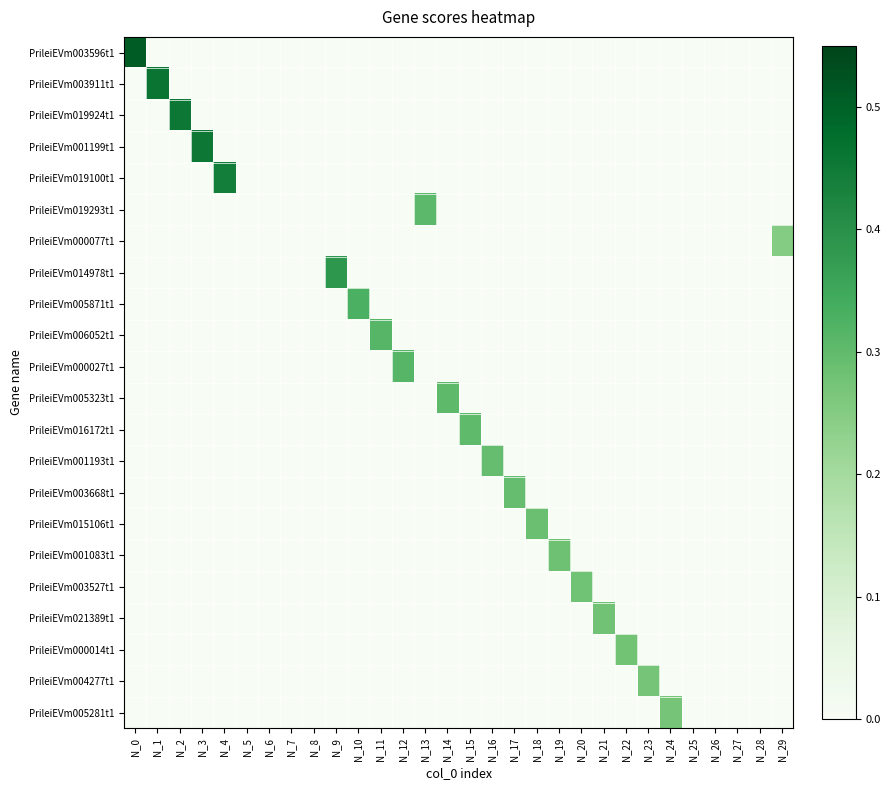

Count the number of data series in this chart.

22